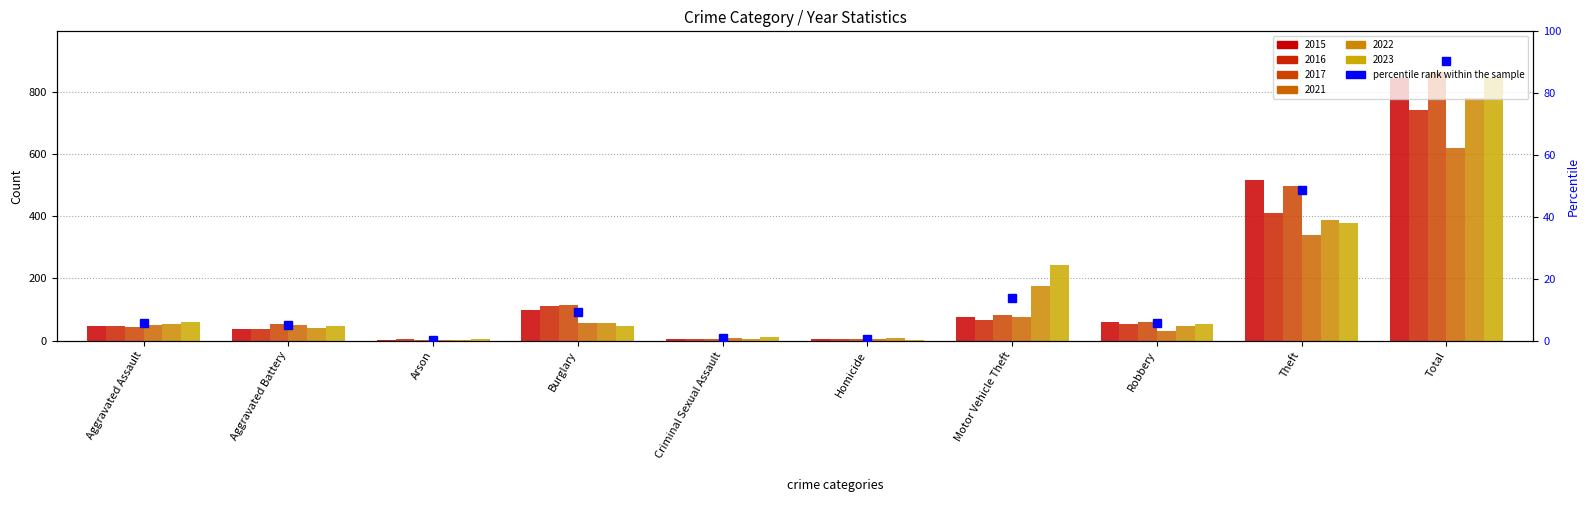

What is the change in value from Aggravated Assault to Arson?

-5.5